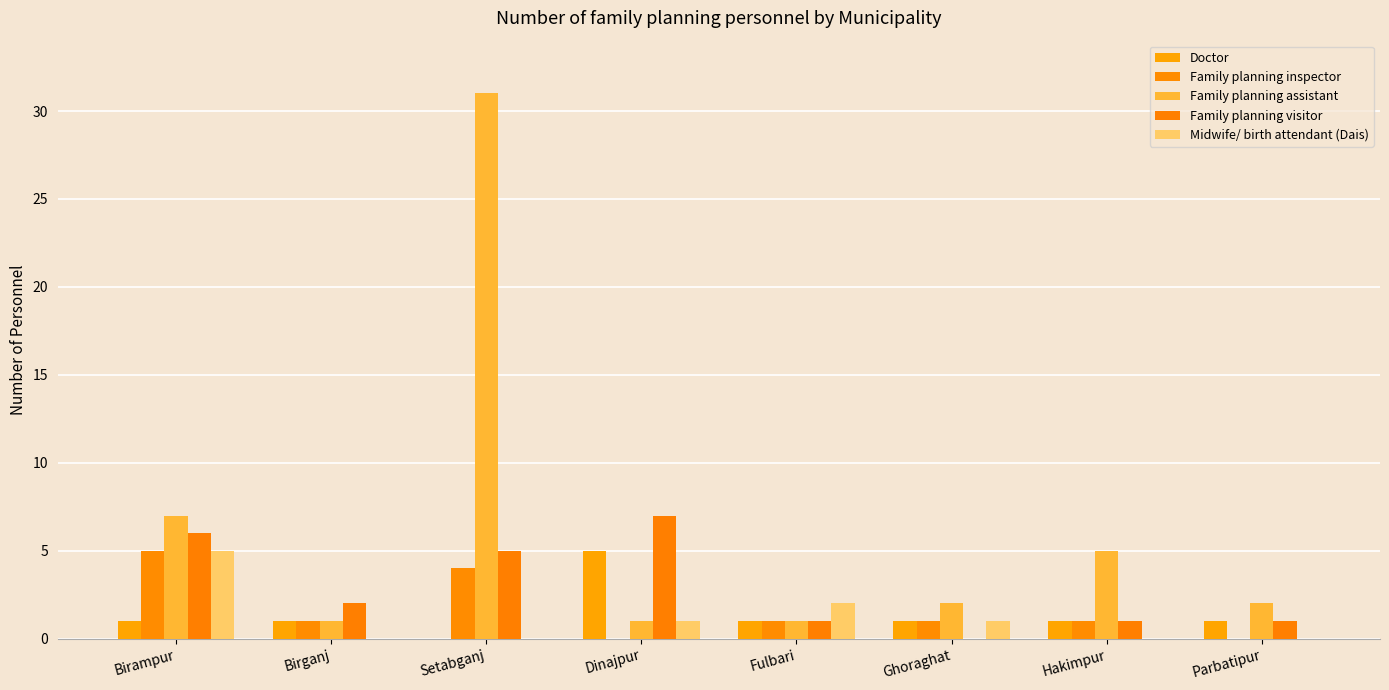

What value does the Family planning inspector series have at Birganj?

1